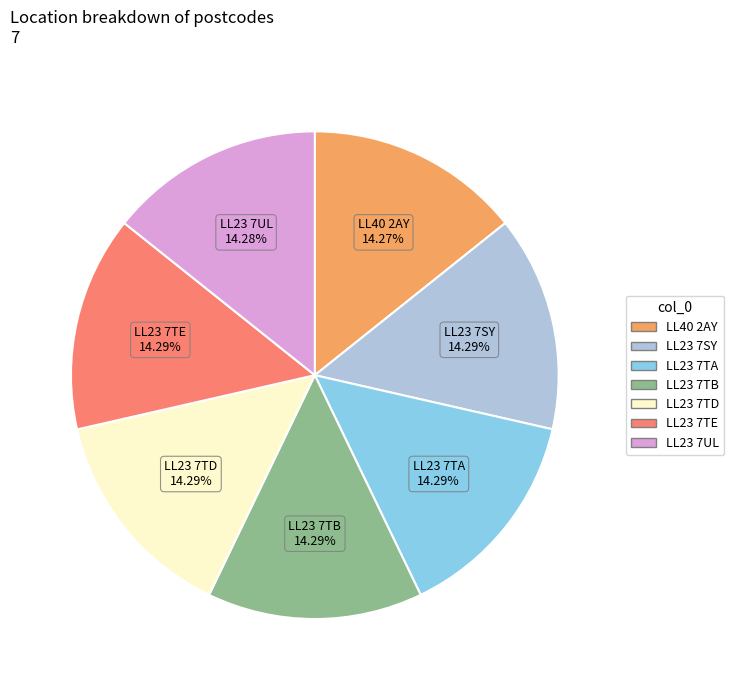

Is the sum of LL23 7TB and LL23 7TD greater than half?

No